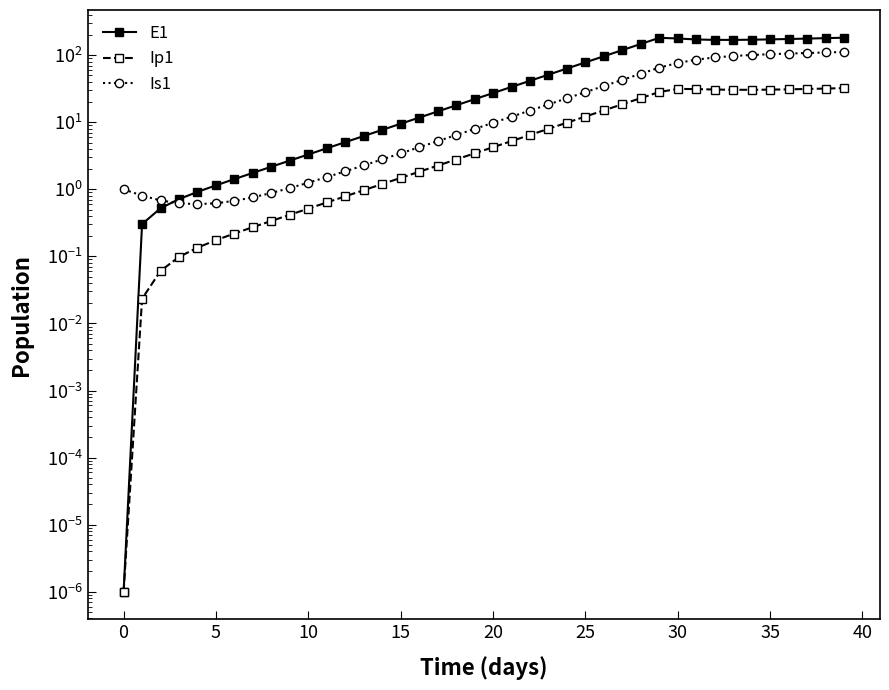

Which series has the largest range (max minus min)?

E1